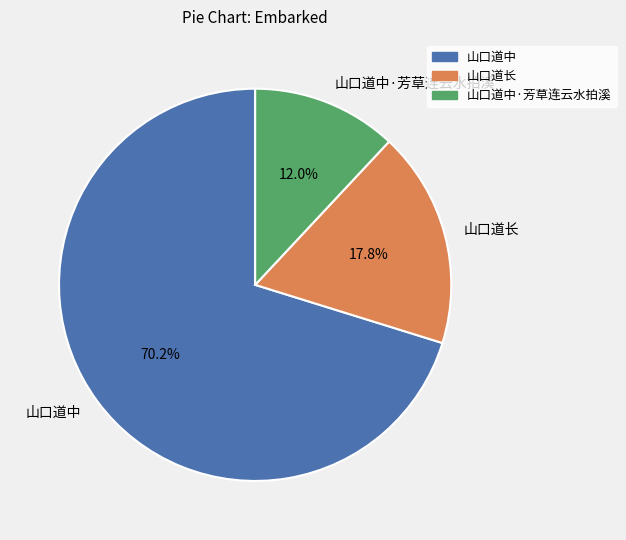

Combined, do 山口道中·芳草连云水拍溪 and 山口道中 account for over 50%?

Yes